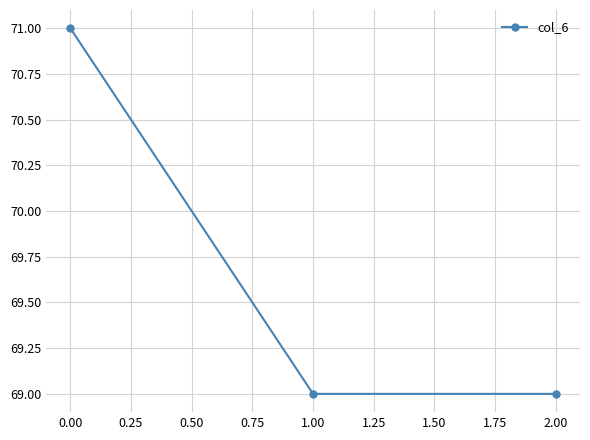

What is the smallest value displayed?

69